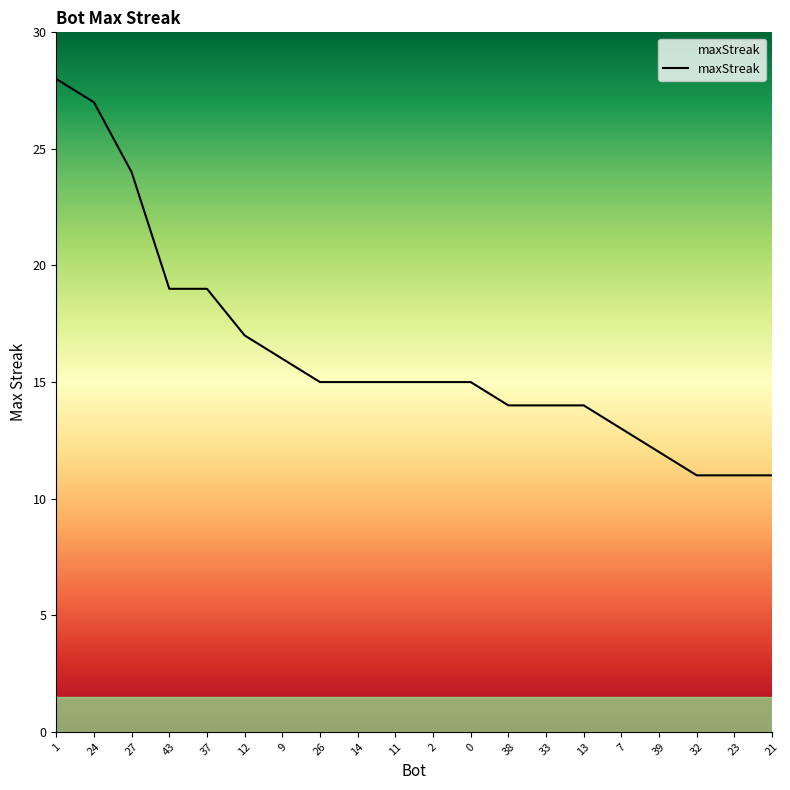

How many lines are shown in the chart?

1